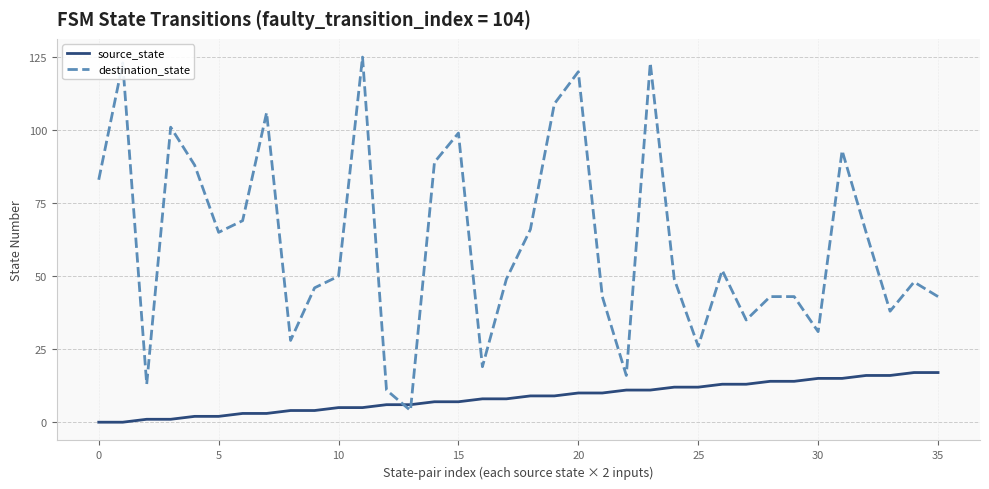

Which series has the widest spread of values?

destination_state